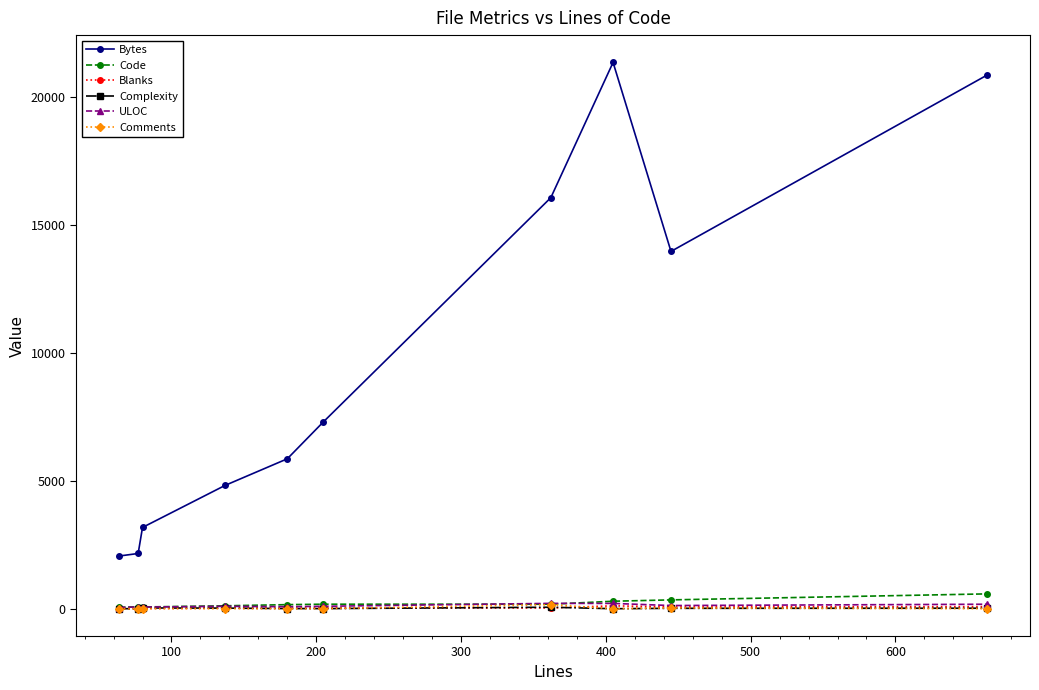

How many categories are shown in the chart?

10